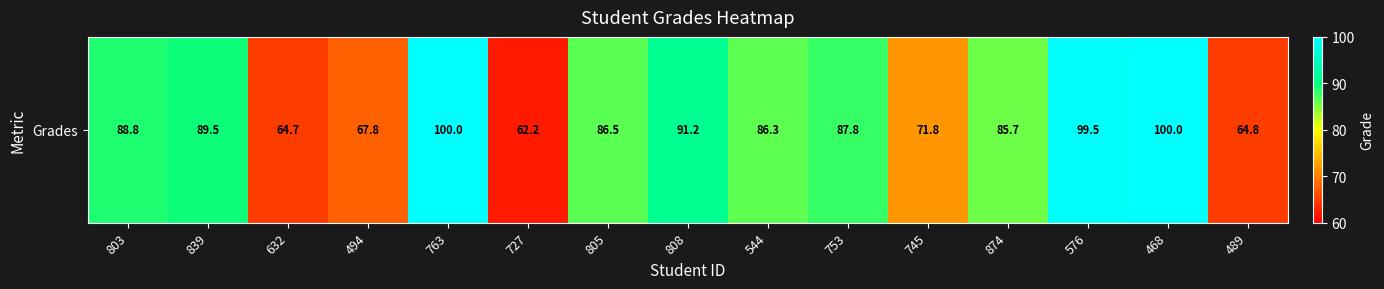

How many data points does each series have?

15